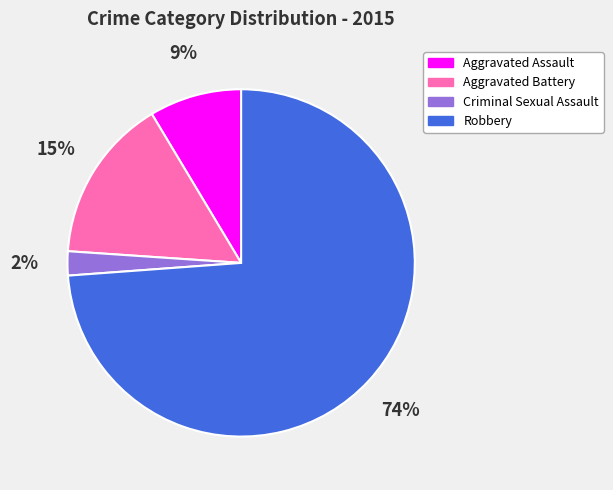

Which has a higher value, Criminal Sexual Assault or Aggravated Assault?

Aggravated Assault